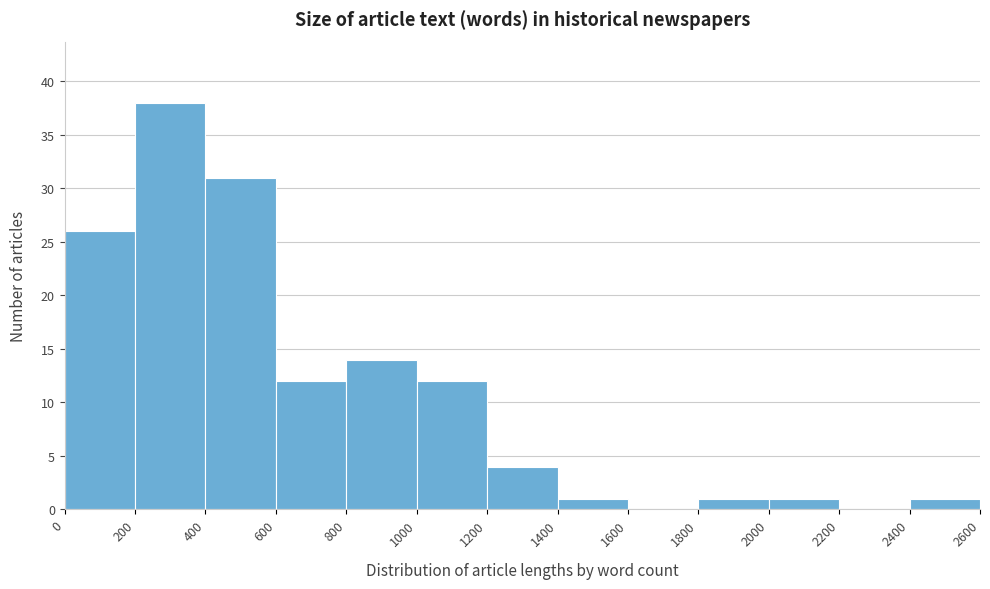

Which range on the x-axis has the tallest bar?

200 to 400